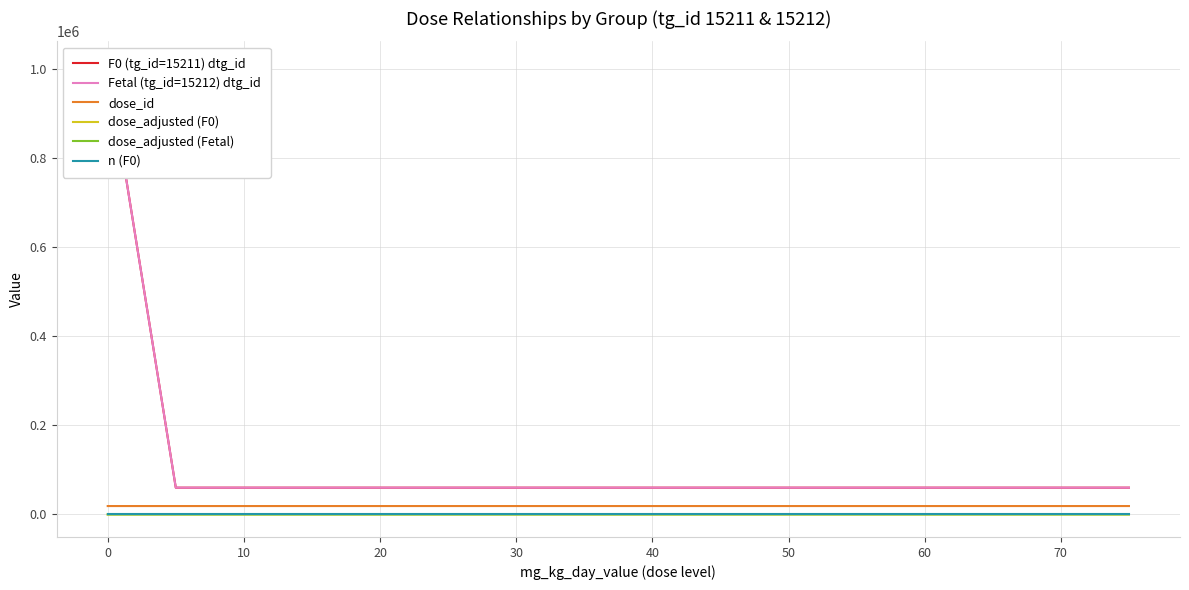

Reading left to right, extract all data points from this chart.

F0 (tg_id=15211) dtg_id: 1011421	60079	60080	60081	60082
Fetal (tg_id=15212) dtg_id: 1011422	60083	60084	60085	60086
dose_id: 18858	18859	18860	18861	18862
dose_adjusted (F0): 0	5	15	30	75
dose_adjusted (Fetal): 0	5	15	30	75
n (F0): 7	7	7	7	7